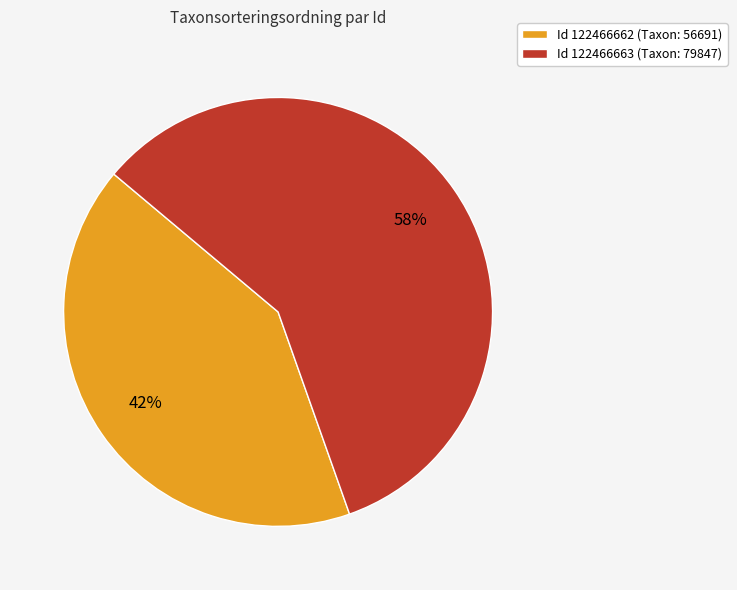

Rank the categories by value from lowest to highest.

Id 122466662 (Taxon: 56691), Id 122466663 (Taxon: 79847)